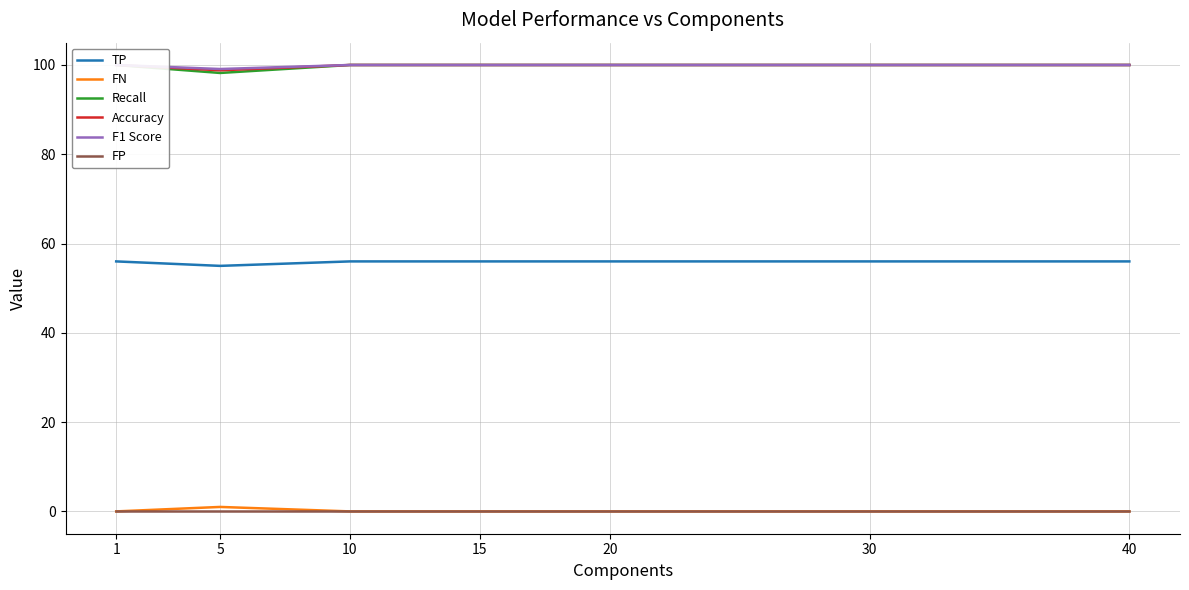

What is the total value across all series at 40?

356.0